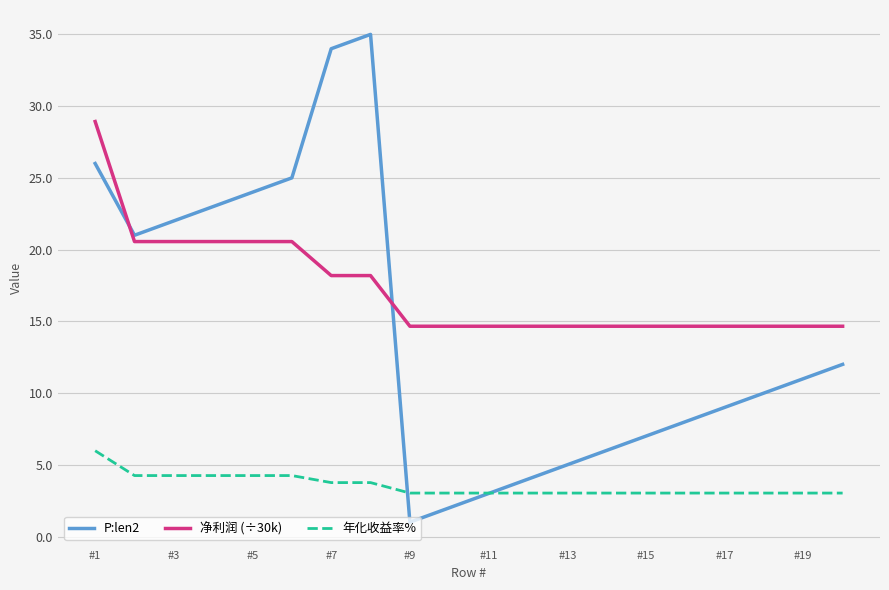

Does the chart have visible grid lines?

Yes